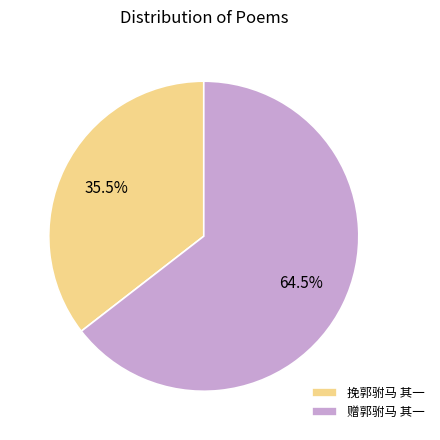

Between 挽郭驸马 其一 and 赠郭驸马 其一, which is larger?

赠郭驸马 其一